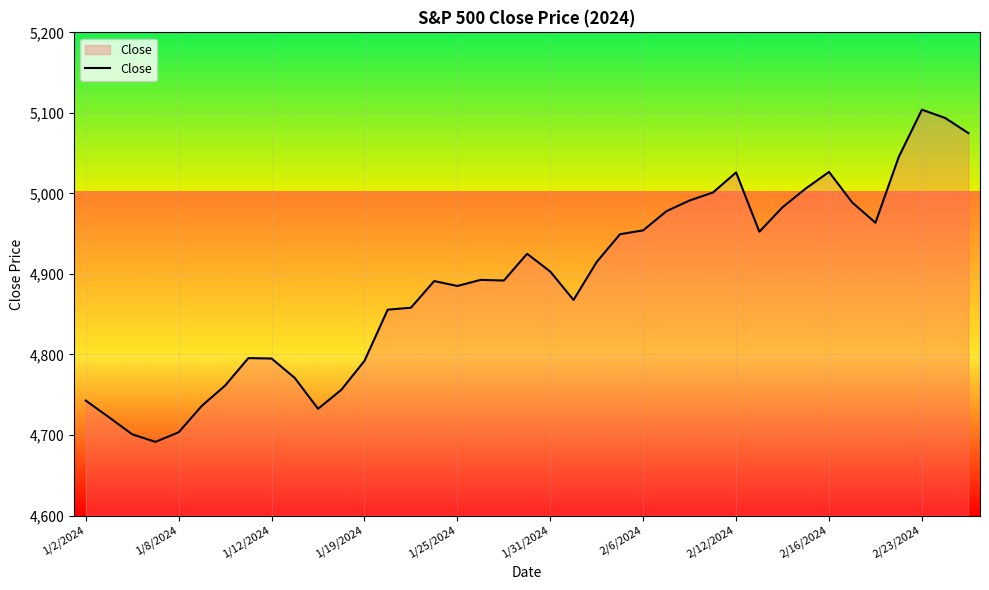

True or false: Close has a value of 8362.3 at 1/8/2024.

False